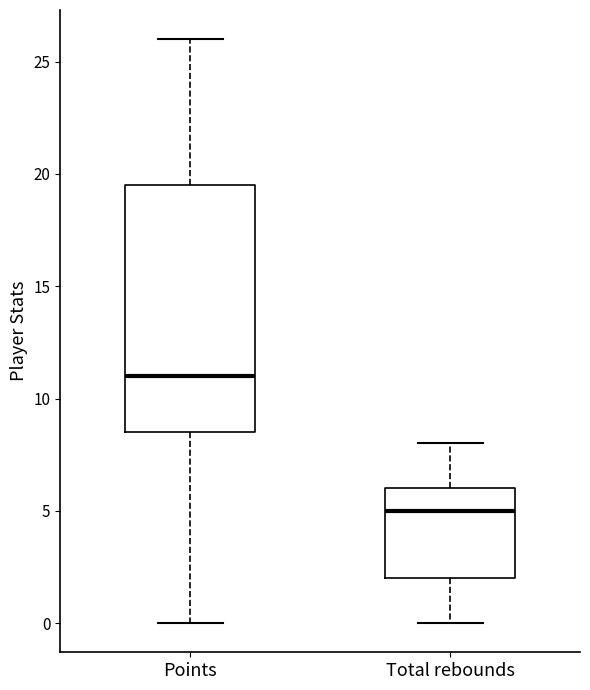

Which box's median line is the highest?

Points